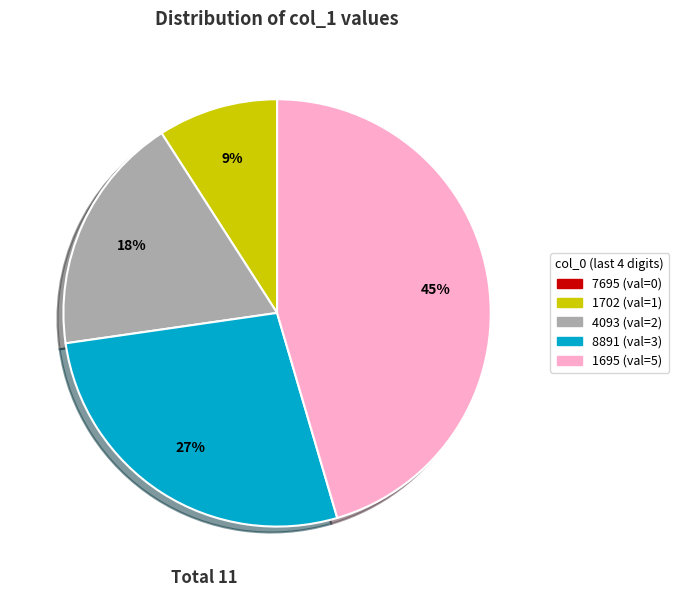

To the nearest percent, what is the difference between the largest and smallest slice percentages?

45%